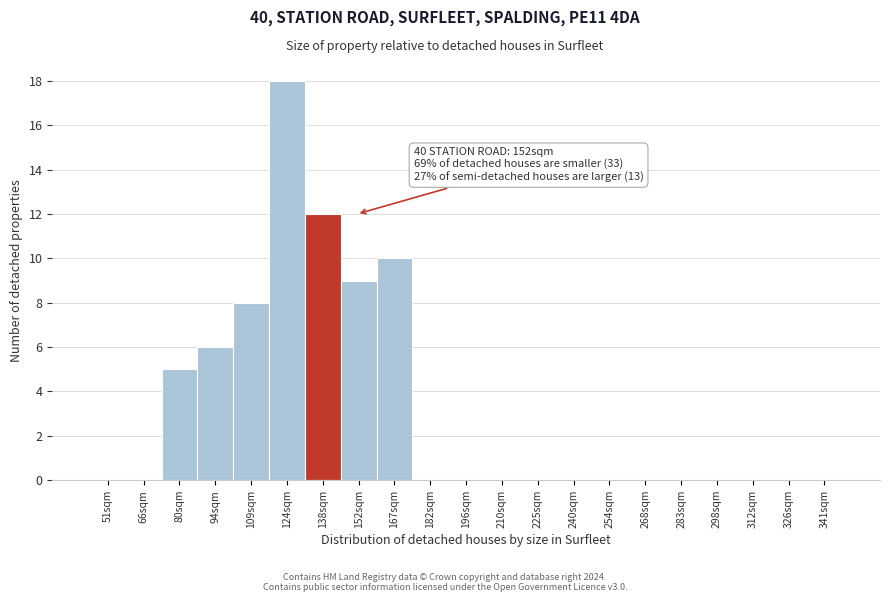

Reading right to left, transcribe all the data shown in this chart.

341sqm=0	326sqm=0	312sqm=0	298sqm=0	283sqm=0	268sqm=0	254sqm=0	240sqm=0	225sqm=0	210sqm=0	196sqm=0	182sqm=0	167sqm=10	152sqm=9	138sqm=12	124sqm=18	109sqm=8	94sqm=6	80sqm=5	66sqm=0	51sqm=0